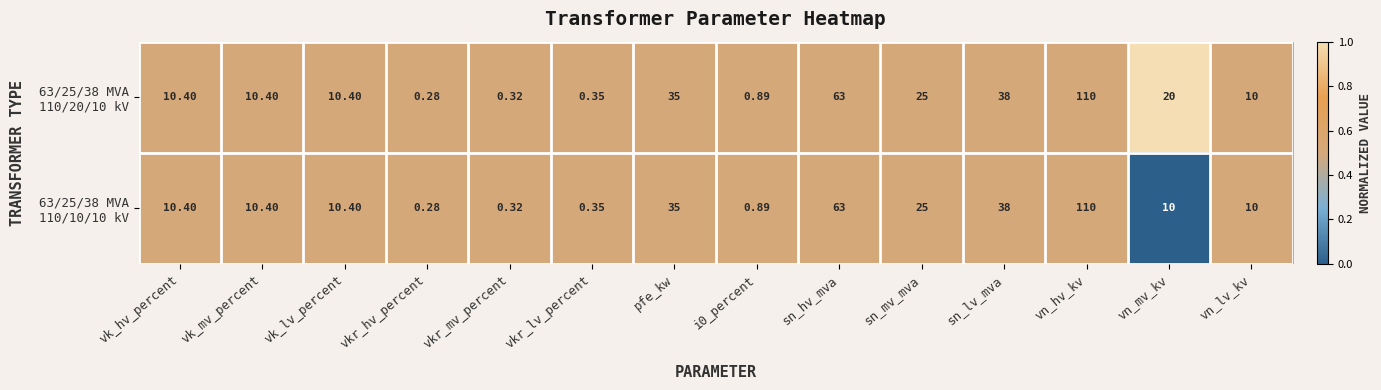

Which label corresponds to the smallest value in the chart?

vkr_hv_percent